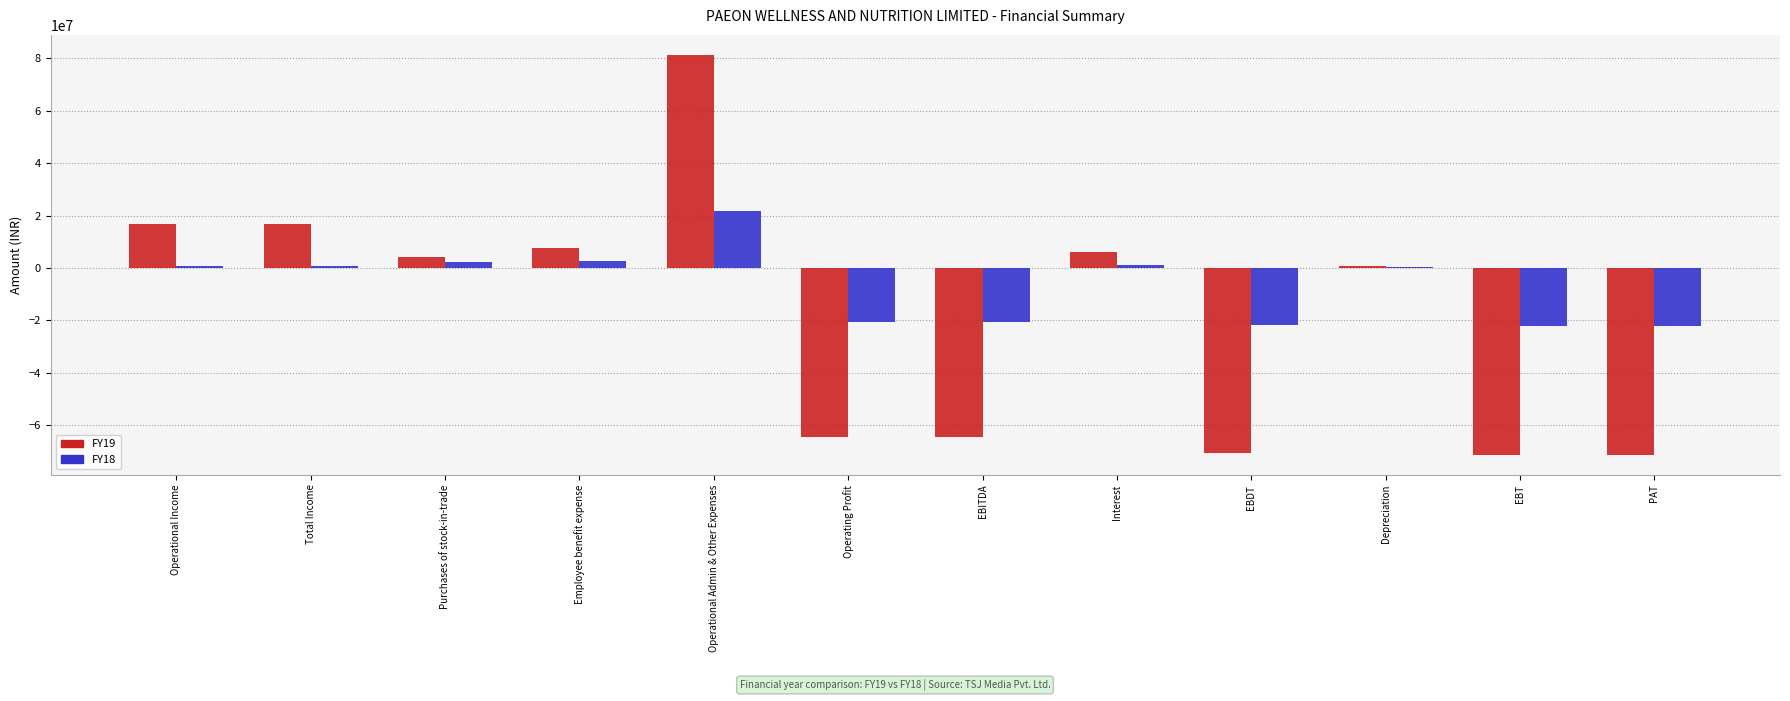

What is the highest value of the FY19 series?

81309834